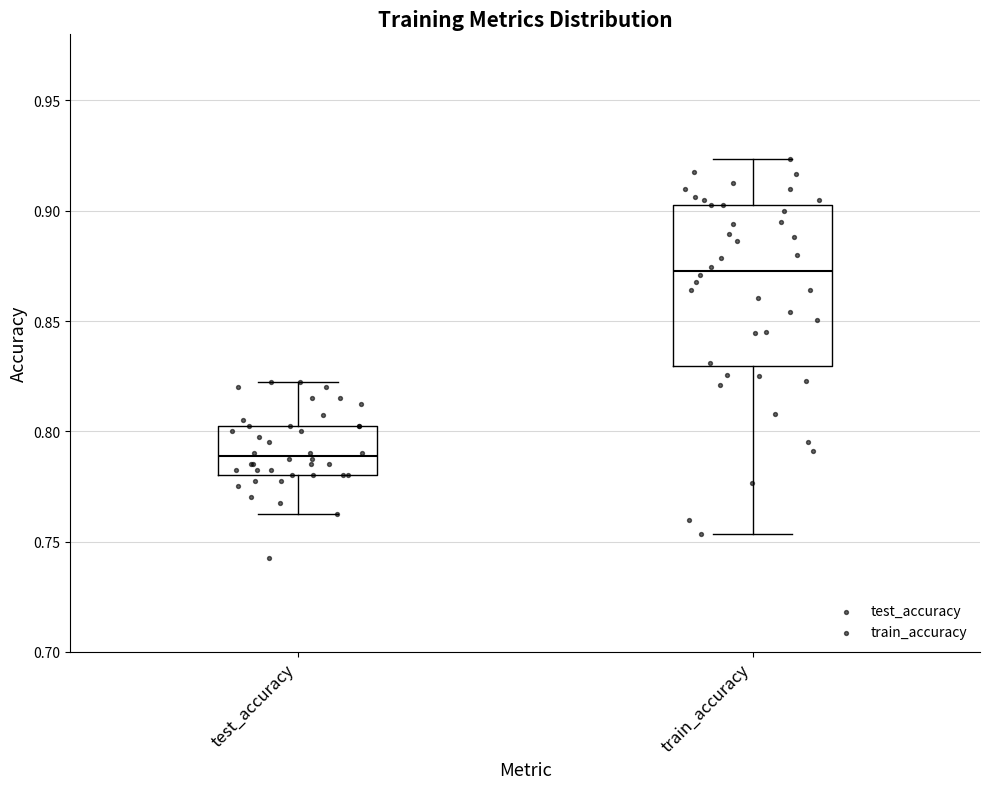

Which box's median line is the highest?

train_accuracy